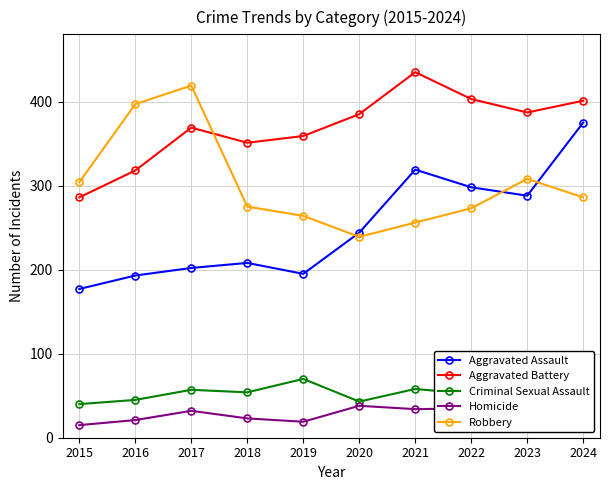

What is the sum of all Aggravated Assault values?

2499